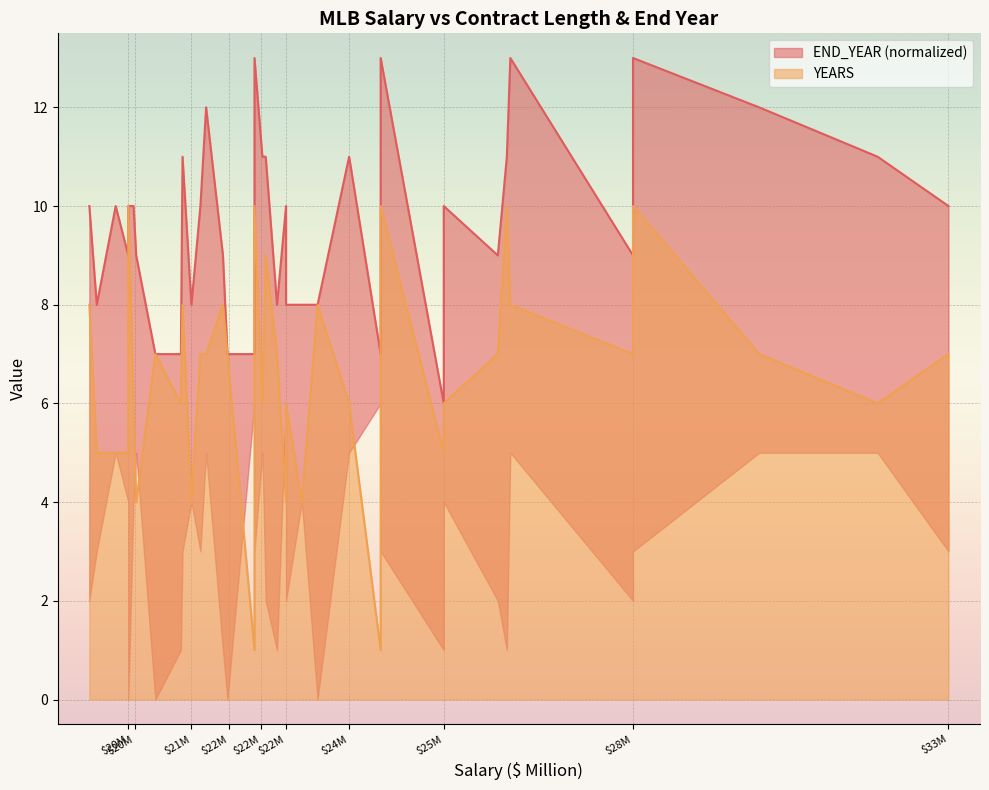

True or false: YEARS and END_YEAR cross at least once.

False